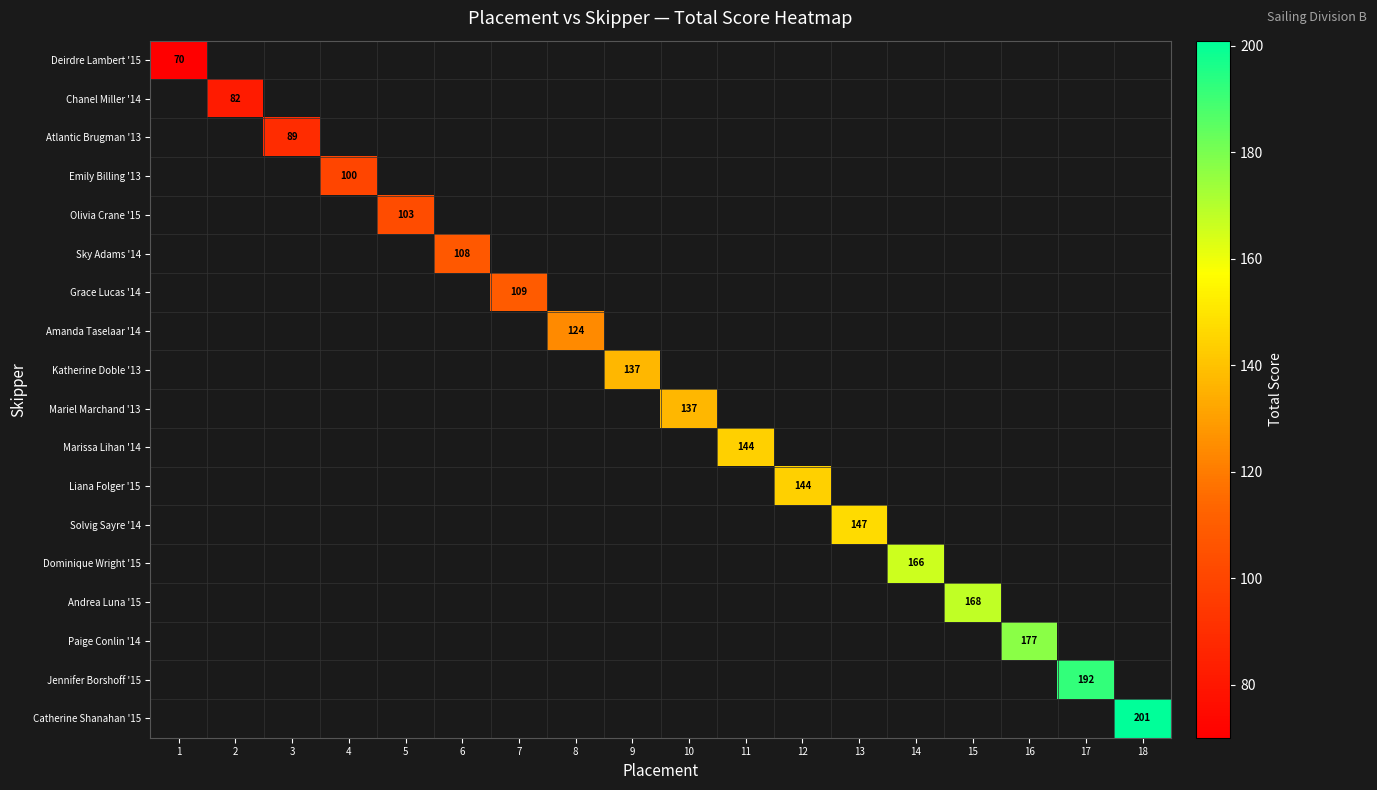

Which series has the widest spread of values?

Deirdre Lambert '15